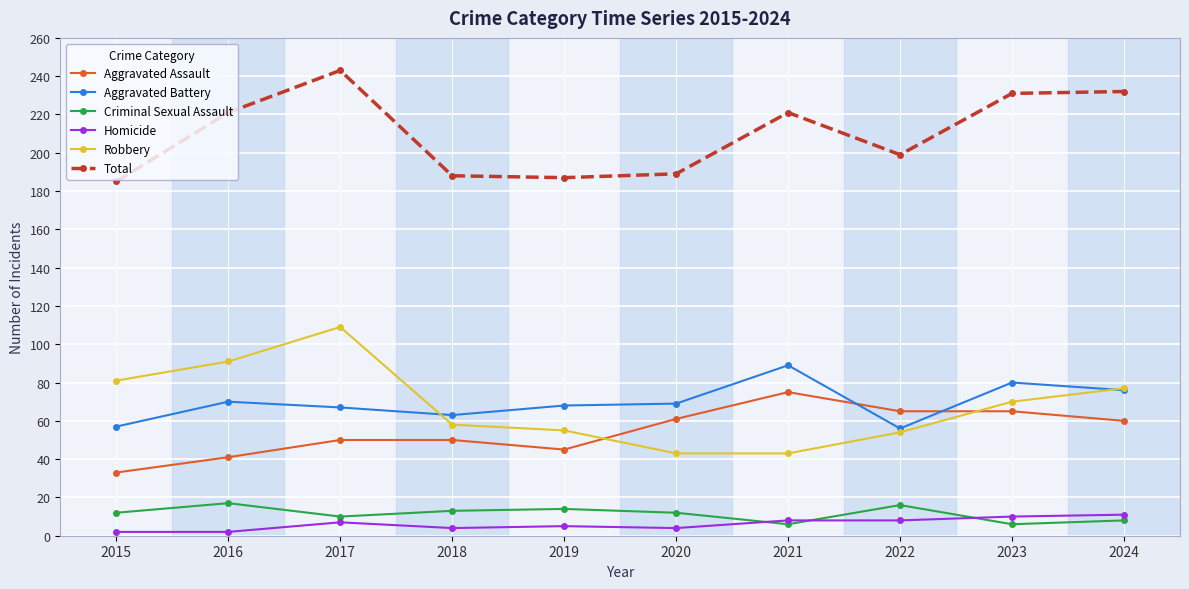

Is this an area chart (filled region under the line)?

No